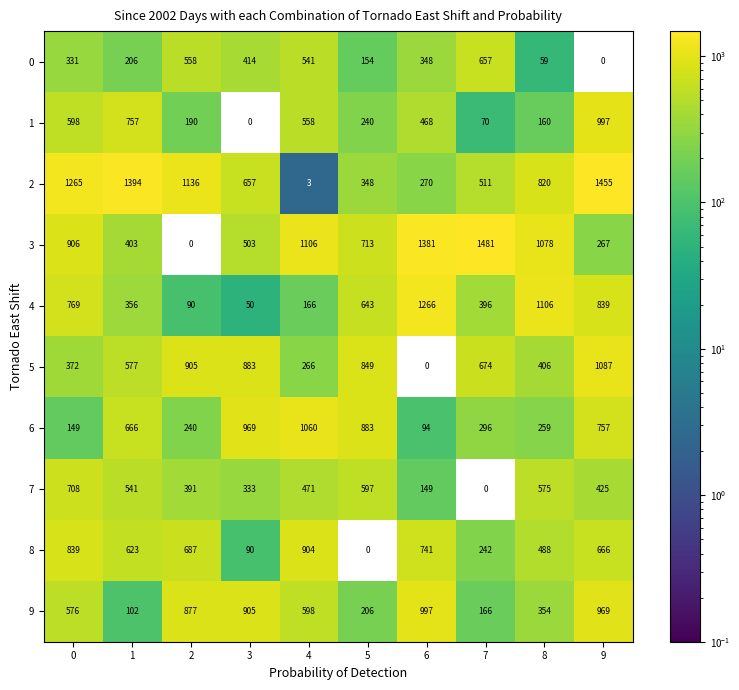

What is the difference between the 6 values at 6 and 1?

572